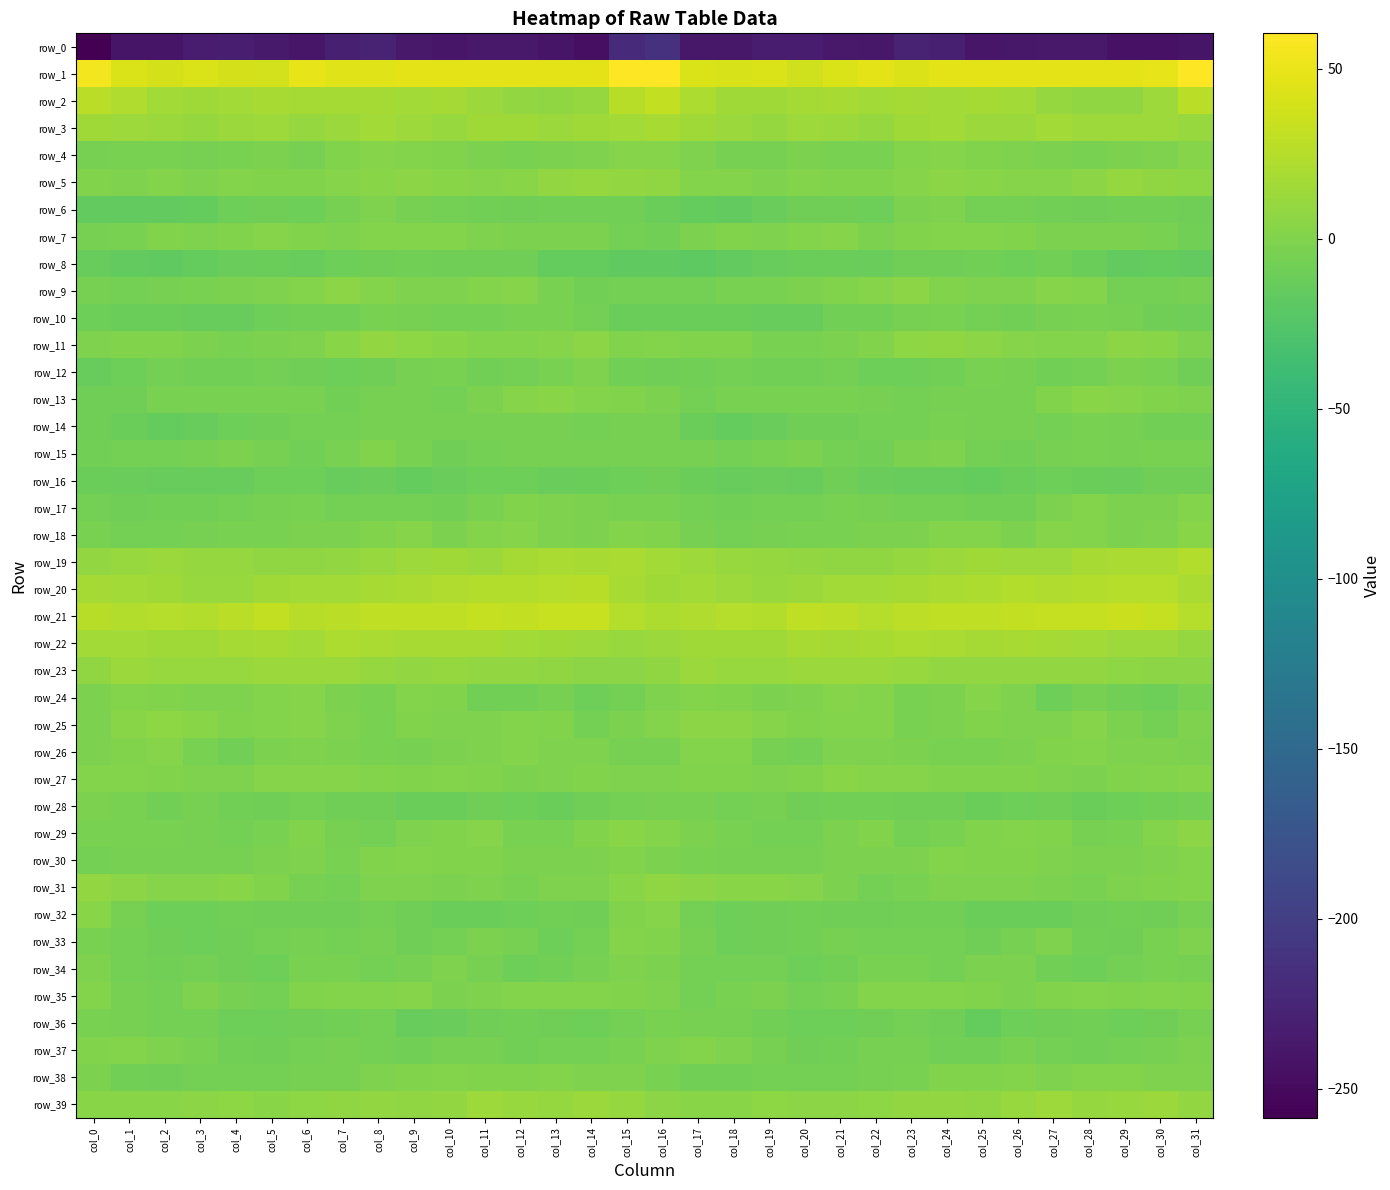

Reading left to right, what are all the values shown in this chart?

row_0: -258.5	-240.8	-240.4	-234.6	-232.3	-236.1	-239.8	-231.1	-227.6	-236.7	-239.1	-237.0	-236.5	-240.4	-246.0	-219.4	-213.3	-238.5	-238.4	-232.8	-233.7	-237.3	-238.2	-227.9	-230.3	-239.3	-238.1	-236.8	-237.1	-243.5	-243.2	-240.3
row_1: 54.3	41.9	39.6	41.8	39.3	38.5	48.2	45.0	45.3	47.7	47.6	46.9	47.9	46.9	47.8	59.3	60.4	42.4	40.9	41.9	37.2	42.9	47.8	44.1	46.8	47.5	47.2	47.6	47.4	47.0	48.4	59.1
row_2: 27.2	22.3	16.0	15.2	16.6	19.1	17.1	17.2	17.0	16.1	17.6	11.8	8.5	7.1	9.8	26.2	30.7	21.7	15.5	15.4	17.8	19.0	16.5	17.7	16.0	17.0	15.9	9.9	8.0	6.9	14.2	26.8
row_3: 15.0	13.8	12.4	10.4	12.4	13.7	9.6	12.5	16.7	13.6	11.4	15.1	14.8	12.7	14.4	16.1	18.9	14.8	11.9	10.5	13.8	12.2	9.4	14.8	16.3	12.0	12.4	16.0	13.5	13.3	13.4	11.4
row_4: -4.8	-4.1	-4.2	-5.6	-3.9	-3.0	-4.6	-0.4	2.3	1.4	-0.5	-1.9	-3.8	-3.1	-1.5	2.1	2.3	-1.9	-4.8	-5.2	-3.0	-3.6	-3.8	1.1	2.6	0.4	-0.8	-2.8	-4.0	-2.1	-1.6	2.8
row_5: -0.5	-1.7	1.2	-1.0	1.5	-0.0	-0.4	2.1	3.8	4.6	3.9	2.4	3.7	8.3	9.5	8.8	7.5	1.0	0.8	-0.7	1.7	-0.5	0.5	2.6	4.6	4.2	3.1	2.8	5.0	10.0	7.8	6.3
row_6: -16.6	-16.1	-15.7	-15.0	-9.4	-8.5	-10.5	-5.6	-0.7	-4.6	-6.8	-7.1	-8.3	-7.8	-7.3	-7.8	-11.5	-15.3	-16.1	-12.8	-8.9	-8.7	-10.1	-3.0	-1.0	-6.6	-6.5	-7.7	-8.4	-7.2	-7.5	-8.4
row_7: -5.3	-3.4	0.4	-1.0	0.2	2.8	-0.4	-1.5	1.7	1.2	1.2	-1.5	-2.9	-2.0	-2.7	-6.7	-7.3	-2.3	0.4	-1.0	0.8	2.7	-2.3	0.4	1.4	1.2	0.5	-2.2	-2.7	-2.1	-3.8	-7.2
row_8: -13.6	-16.5	-17.1	-14.5	-12.5	-10.9	-13.3	-10.1	-9.3	-6.9	-8.8	-8.3	-9.2	-15.0	-15.4	-16.9	-18.1	-18.3	-16.1	-13.7	-11.8	-11.7	-12.9	-9.2	-8.7	-7.1	-9.6	-7.5	-11.5	-16.2	-14.8	-16.3
row_9: -4.7	-6.1	-4.8	-3.7	-2.6	-1.3	0.9	5.5	1.5	-0.8	-1.4	1.0	2.5	-3.9	-7.7	-6.7	-6.2	-6.7	-4.1	-3.5	-2.6	-0.3	2.8	5.2	-0.2	-1.2	-1.2	2.6	0.6	-6.4	-6.5	-4.9
row_10: -10.2	-11.5	-10.9	-13.3	-14.4	-10.2	-7.1	-6.9	-4.0	-5.4	-6.8	-6.4	-3.6	-4.4	-6.8	-11.4	-10.7	-11.7	-11.7	-13.8	-14.0	-7.7	-7.8	-5.3	-4.3	-5.8	-7.5	-5.1	-3.6	-5.2	-8.4	-9.7
row_11: -1.8	-0.1	0.4	-2.2	-3.8	-2.6	-1.7	4.2	8.2	5.9	4.1	1.5	0.8	2.6	5.5	0.1	0.7	0.0	-0.1	-3.2	-3.7	-2.1	-0.1	6.5	7.5	5.3	2.9	1.5	0.6	4.6	3.5	-0.8
row_12: -13.5	-10.0	-6.9	-7.0	-8.0	-6.8	-8.7	-10.4	-8.2	-5.5	-3.7	-7.3	-6.7	-4.3	-1.9	-7.8	-8.8	-7.8	-6.8	-7.1	-8.1	-6.8	-10.0	-9.5	-7.6	-4.1	-4.7	-7.6	-6.2	-2.7	-4.2	-8.2
row_13: -9.0	-8.7	-4.3	-4.1	-3.8	-4.3	-4.4	-7.1	-4.6	-5.0	-5.7	-2.1	2.5	3.6	1.4	0.1	-3.0	-5.8	-4.1	-3.7	-4.2	-3.8	-5.4	-6.5	-4.4	-5.5	-4.7	-0.1	3.4	3.0	0.1	-1.0
row_14: -8.8	-11.0	-15.1	-13.9	-10.1	-8.9	-6.9	-6.9	-4.6	-5.0	-5.2	-5.3	-4.7	-4.7	-6.3	-5.4	-5.5	-11.6	-15.4	-12.3	-9.1	-8.4	-6.5	-6.5	-4.3	-5.4	-4.8	-5.8	-4.0	-5.6	-6.9	-7.2
row_15: -8.0	-6.5	-6.5	-4.8	-3.0	-5.0	-7.5	-4.2	-0.6	-3.5	-8.6	-5.9	-4.5	-4.6	-4.5	-5.0	-5.0	-5.2	-5.8	-4.0	-3.1	-6.2	-6.9	-2.5	-0.7	-6.3	-8.0	-5.0	-4.4	-5.2	-3.5	-4.1
row_16: -11.5	-12.2	-13.7	-13.7	-13.1	-10.3	-10.0	-14.0	-13.0	-14.4	-13.0	-9.8	-10.3	-12.2	-11.0	-10.1	-9.1	-10.8	-14.3	-13.1	-13.2	-9.0	-12.1	-13.6	-13.2	-15.1	-11.4	-9.7	-11.0	-13.0	-9.2	-9.0
row_17: -6.3	-8.4	-7.1	-7.4	-6.1	-4.7	-4.1	-6.6	-6.4	-6.1	-7.6	-4.0	0.5	-1.2	-3.0	-3.3	-4.1	-6.7	-7.1	-6.6	-6.6	-3.8	-5.0	-6.8	-5.8	-7.1	-7.1	-1.9	0.6	-2.5	-2.3	0.6
row_18: -3.2	-5.7	-6.6	-5.4	-3.6	-3.7	-2.7	-3.1	-0.7	1.9	-2.0	0.7	2.1	-0.9	-2.9	1.2	-0.4	-5.2	-6.1	-4.6	-4.0	-3.3	-2.8	-2.6	0.7	0.8	-2.1	1.9	1.1	-2.2	-1.4	4.0
row_19: 8.6	11.2	11.9	10.4	9.5	7.2	7.6	8.7	11.6	14.3	14.4	12.9	16.8	19.8	18.5	19.6	15.7	13.1	11.3	10.3	8.3	7.0	8.0	9.6	12.5	14.7	13.7	13.7	18.6	19.3	19.7	24.1
row_20: 17.3	15.7	14.8	10.9	11.4	14.6	16.6	16.4	19.2	20.3	22.7	23.3	23.6	24.7	26.2	18.6	14.8	16.0	13.2	11.0	11.9	15.8	16.0	17.5	19.8	20.8	23.3	22.9	24.2	25.3	25.4	20.2
row_21: 25.6	23.4	24.5	23.0	27.0	31.0	25.6	27.9	29.7	30.3	30.1	31.9	31.7	34.2	33.8	24.3	21.3	22.8	24.6	23.5	29.5	29.0	25.4	29.1	30.1	29.9	31.1	31.7	32.4	34.6	32.9	25.1
row_22: 15.8	15.9	14.9	14.4	17.6	19.0	16.7	20.7	20.0	18.5	18.3	18.1	16.2	15.4	13.2	10.9	11.8	14.8	15.0	15.0	19.2	17.1	18.1	21.0	19.9	17.6	19.1	16.9	16.1	14.2	13.6	10.3
row_23: 7.2	12.8	10.8	10.9	11.5	12.3	12.9	12.4	9.6	8.8	9.6	8.2	8.7	7.5	5.1	5.1	7.4	12.0	10.7	11.1	12.0	12.0	13.0	11.6	9.0	9.2	9.1	8.4	8.7	6.2	5.4	4.3
row_24: -3.0	1.1	0.3	-1.8	-1.5	1.8	2.2	-2.4	-4.0	1.0	0.5	-7.6	-7.7	-5.0	-9.9	-5.9	-1.0	0.9	-0.4	-2.0	-0.7	2.7	0.6	-4.0	-2.1	1.9	-1.9	-9.5	-5.5	-7.1	-9.6	-4.4
row_25: -2.2	3.7	5.8	3.2	0.1	0.9	2.1	-1.6	-3.9	-0.6	-1.0	-1.8	1.1	0.4	-5.8	-2.6	0.9	5.0	5.0	2.1	-0.6	1.7	1.6	-3.3	-2.7	-0.4	-1.6	-1.1	2.1	-2.4	-5.9	-1.7
row_26: -2.7	-0.2	1.9	-3.3	-7.0	-2.5	-0.8	-2.2	-3.5	-4.6	-2.7	-1.0	1.2	-0.8	-1.4	-4.9	-4.4	0.6	0.8	-5.3	-6.4	-1.2	-1.3	-2.3	-4.4	-3.9	-2.2	0.0	0.7	-1.4	-1.6	-2.1
row_27: 1.7	1.1	0.1	-0.7	-1.8	2.7	3.0	2.1	1.1	-0.6	0.7	0.1	-2.3	-0.8	-0.1	-0.9	-1.4	0.1	0.4	-1.8	-0.3	3.4	2.0	2.6	-0.1	-0.1	0.5	-0.7	-2.2	-0.4	0.8	1.9
row_28: -1.9	-4.1	-7.1	-5.0	-7.8	-8.2	-6.4	-8.4	-8.4	-11.0	-11.7	-8.4	-10.3	-11.1	-8.9	-6.3	-4.7	-5.1	-6.7	-5.4	-8.6	-7.5	-7.0	-8.2	-9.2	-11.8	-10.6	-8.8	-10.8	-10.6	-8.1	-5.8
row_29: -3.8	-3.2	-3.8	-5.2	-6.2	-3.8	0.2	-5.4	-5.7	-1.4	0.4	2.0	-3.6	-4.3	-0.7	3.3	0.7	-2.4	-4.2	-5.8	-5.7	-2.2	-0.6	-6.8	-3.9	-0.6	1.5	0.3	-4.7	-3.3	1.5	4.5
row_30: -6.6	-5.1	-5.6	-5.3	-5.4	-2.9	-1.6	-3.5	-0.2	0.8	0.4	-0.2	-3.0	-2.8	-2.4	0.4	-2.5	-4.3	-5.5	-5.4	-4.8	-2.2	-2.3	-3.0	1.0	0.4	0.5	-1.5	-3.1	-2.7	-1.1	1.0
row_31: 8.4	5.2	3.0	3.0	3.4	0.3	-4.8	-6.0	-1.2	-1.4	-2.1	-1.4	-4.0	-1.6	-0.7	4.1	7.4	4.8	3.1	3.4	2.7	-1.9	-6.5	-4.2	-0.8	-1.8	-1.6	-2.5	-3.5	-1.0	-0.1	1.5
row_32: 3.9	-5.3	-10.0	-9.8	-7.8	-8.3	-8.8	-8.3	-6.9	-9.3	-11.1	-10.7	-9.9	-7.1	-8.7	-0.6	2.0	-6.6	-10.1	-8.9	-7.9	-8.5	-9.0	-7.4	-7.5	-10.7	-10.7	-11.0	-8.4	-7.6	-8.4	-4.8
row_33: -4.0	-5.7	-9.3	-9.6	-8.4	-6.5	-5.0	-6.7	-5.6	-8.7	-6.6	-2.0	-4.8	-9.7	-5.9	1.8	-0.6	-5.6	-9.6	-9.3	-7.9	-5.5	-6.0	-6.0	-6.4	-9.1	-4.6	-1.5	-7.7	-9.1	-3.4	-0.9
row_34: -0.7	-5.8	-7.3	-5.7	-9.3	-9.5	-4.1	-3.8	-5.9	-4.6	-1.6	-5.1	-9.8	-7.7	-4.9	-1.4	-1.9	-6.1	-6.2	-6.6	-10.3	-8.0	-3.4	-4.4	-6.0	-3.1	-1.9	-7.5	-9.6	-6.7	-4.1	-5.0
row_35: 0.9	-5.1	-6.4	-1.7	-5.3	-5.8	-0.0	1.5	1.2	1.9	-2.6	-1.0	0.7	0.6	1.1	0.5	-1.6	-6.3	-4.1	-2.3	-6.9	-3.7	0.9	1.6	1.5	0.3	-2.6	0.0	1.1	0.2	1.2	0.5
row_36: -3.7	-5.2	-6.0	-6.3	-9.8	-9.9	-9.1	-7.3	-6.4	-13.4	-12.4	-9.0	-7.8	-9.1	-9.7	-5.9	-3.7	-5.1	-5.5	-7.5	-10.5	-9.8	-8.6	-6.3	-8.5	-14.8	-10.2	-8.9	-7.4	-10.4	-8.5	-5.2
row_37: -0.3	0.8	-0.7	-3.8	-7.8	-8.6	-5.8	-5.2	-6.3	-7.6	-5.0	-5.1	-7.0	-6.5	-5.7	-3.7	-0.7	1.5	-1.9	-4.9	-8.9	-7.6	-5.5	-5.2	-7.1	-7.4	-4.2	-5.9	-7.1	-6.0	-5.4	-2.7
row_38: -2.5	-7.2	-8.2	-6.1	-6.1	-6.8	-4.7	-5.2	-1.4	0.2	0.8	-0.3	-0.1	1.6	-1.3	-1.7	-4.2	-7.8	-7.6	-5.8	-6.4	-6.1	-5.3	-3.9	-0.2	0.3	0.7	-1.1	1.1	0.6	-1.5	-0.8
row_39: 3.1	3.1	3.4	5.0	5.9	4.1	6.0	7.3	8.1	7.5	8.6	14.0	11.5	10.4	12.3	9.5	5.4	3.3	3.8	5.9	5.0	4.5	6.2	8.1	8.1	7.0	11.0	13.9	10.5	10.8	12.8	9.1